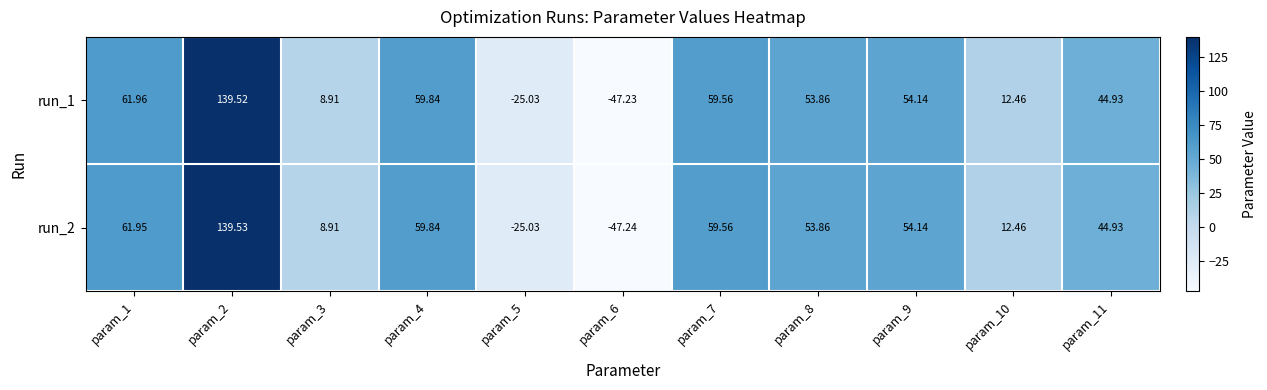

Is the value of run_1 at param_5 greater than the value of run_2 at param_4?

No